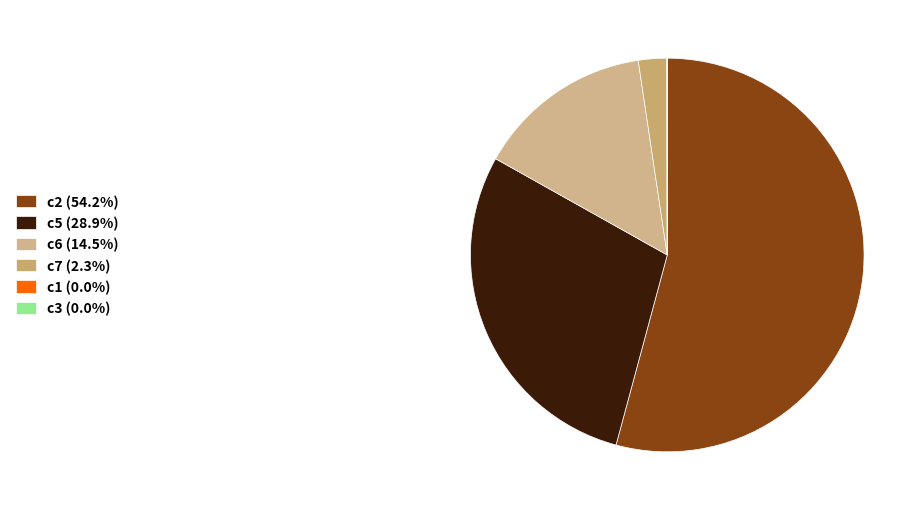

Count the number of slices in the pie.

6